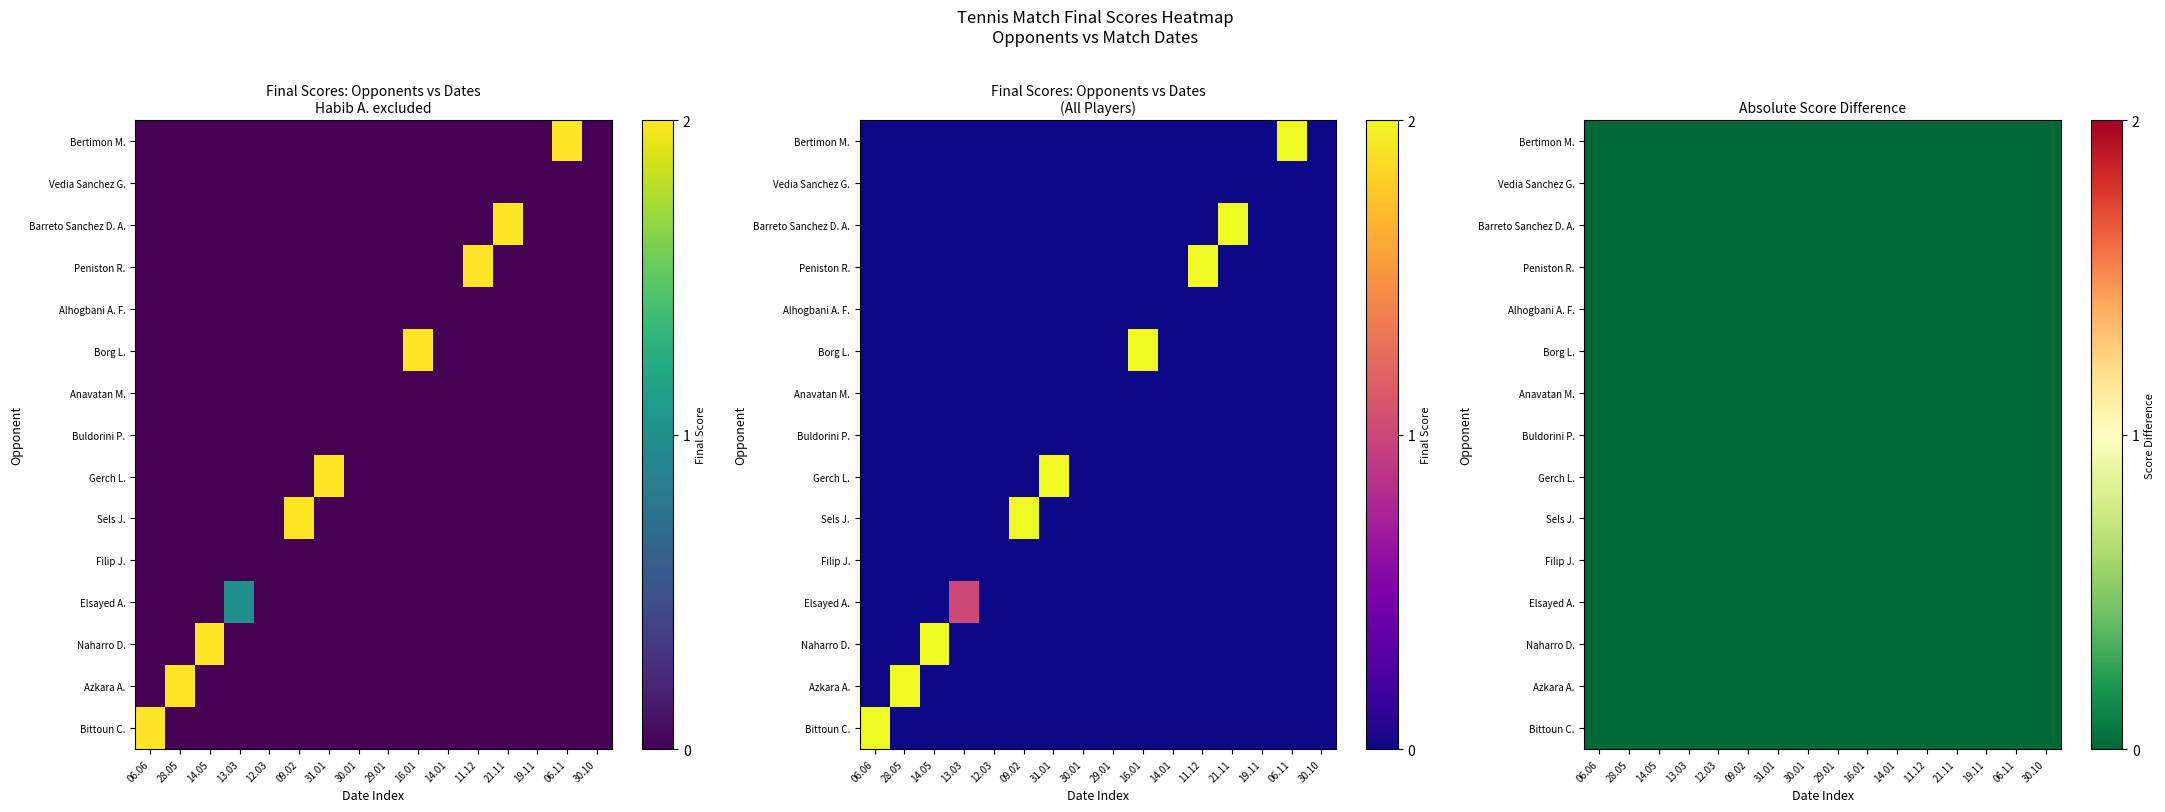

Which has a higher value, 31.01. or 29.01.?

31.01.